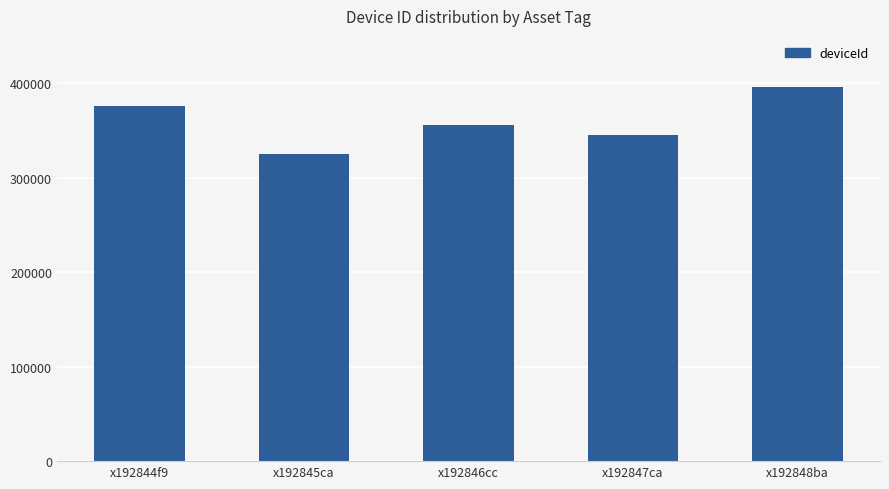

What is the ratio of the value at x192844f9 to the value at x192846cc?

1.1